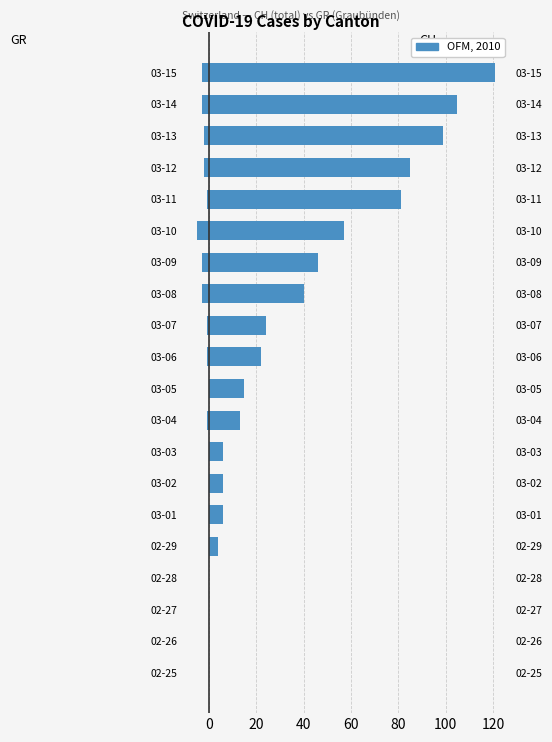

The value of GR (Graubünden) at 02-27 is 0. True or false?

True